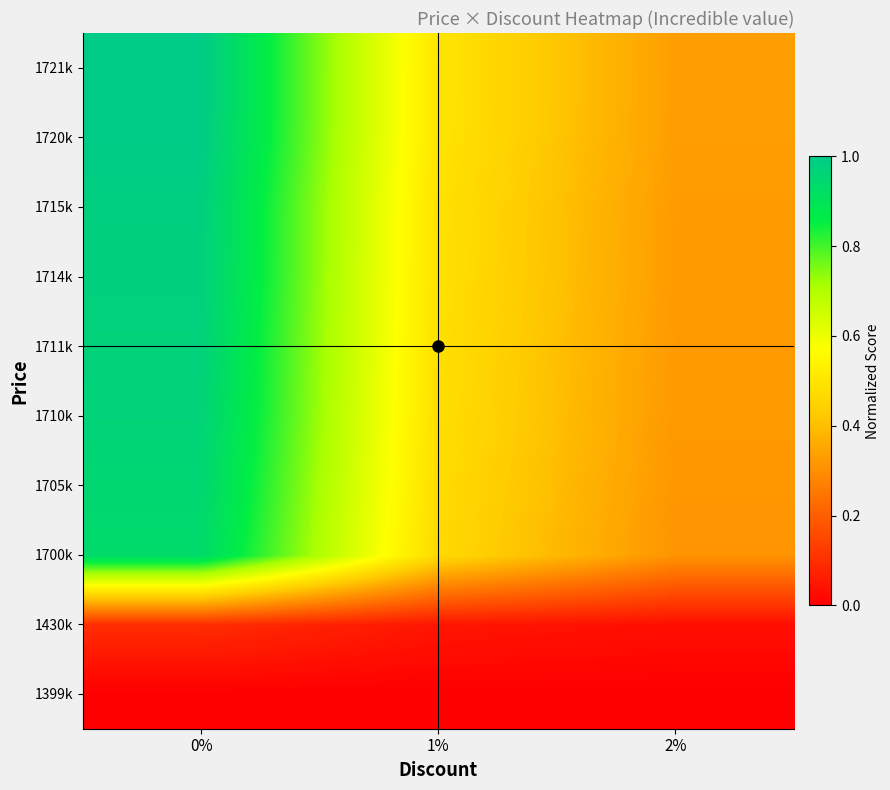

What is the total value across all series at 0%?

7.9